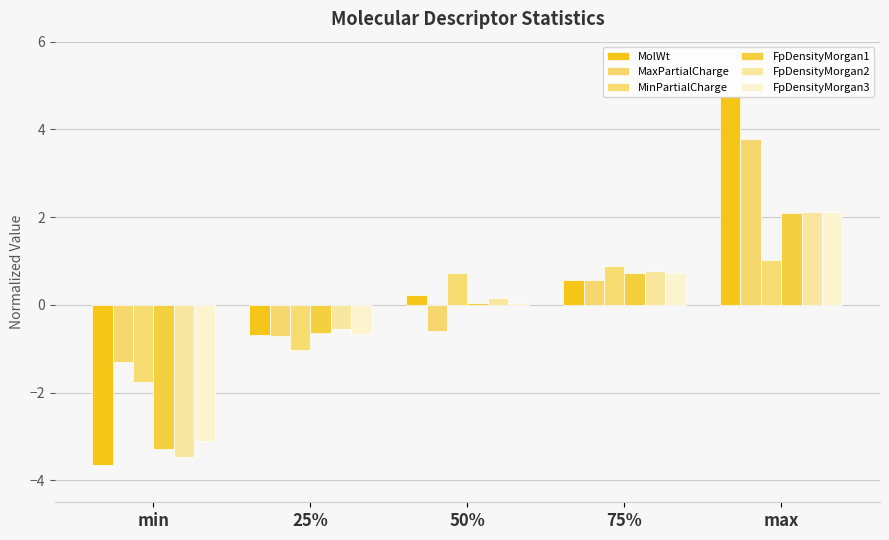

The value of FpDensityMorgan1 at 75% is 0.7. True or false?

True